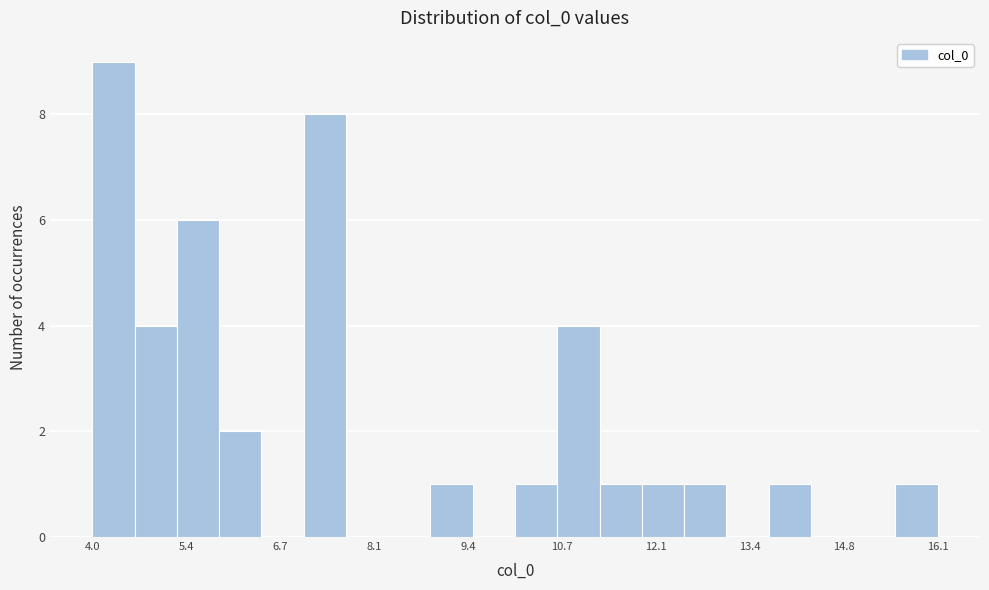

Around what value on the x-axis is the tallest bar? Give the approximate position of its centre, as read against the axis.

4.4